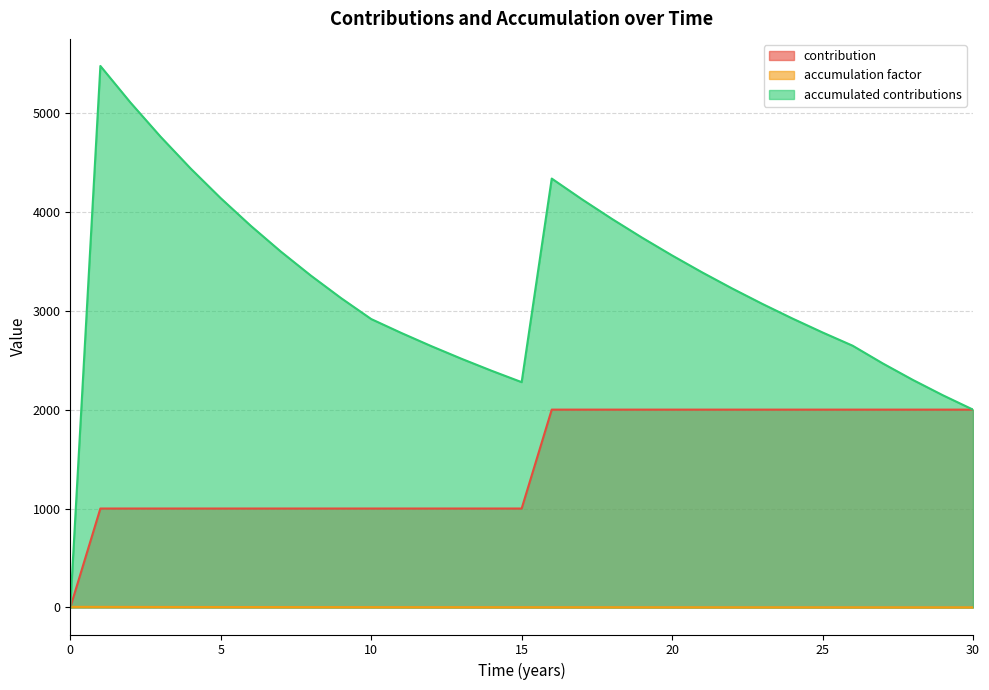

True or false: contribution and accumulated contributions intersect in this chart.

False